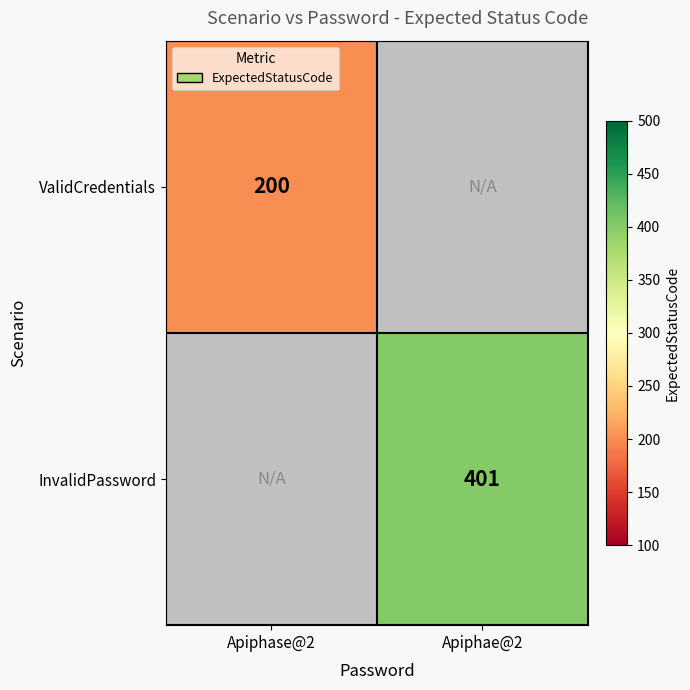

Count the number of data series in this chart.

2